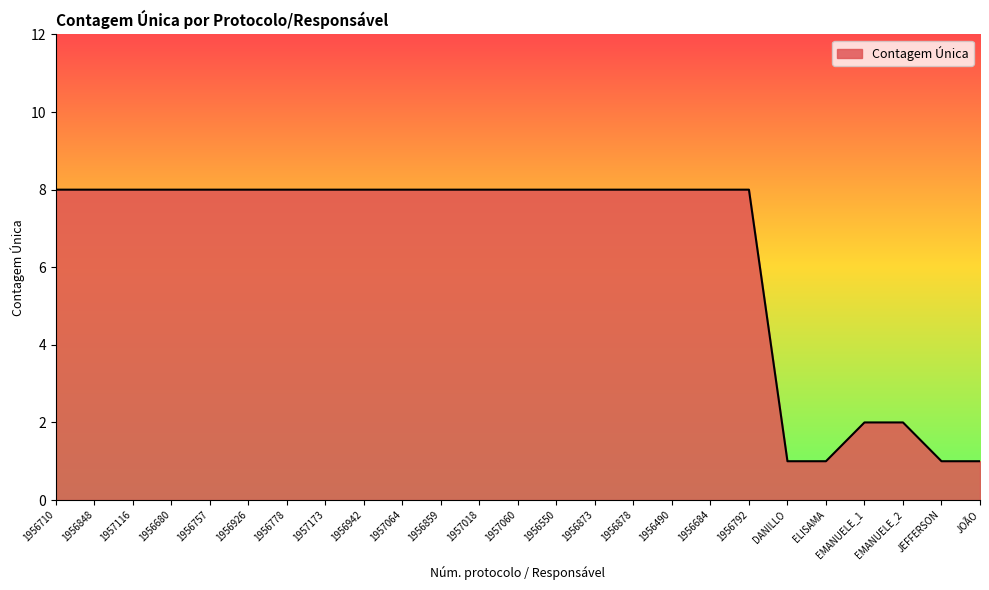

What value does the data have at 1956848?

8